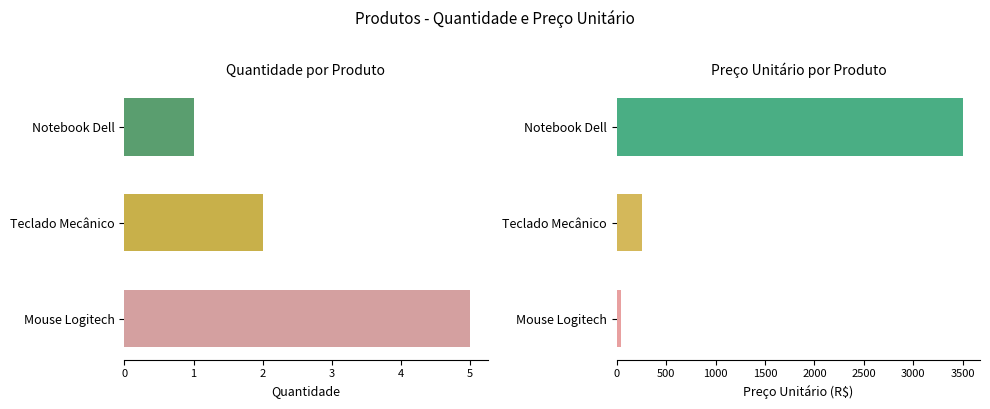

What is the average value of the Quantidade series?

3